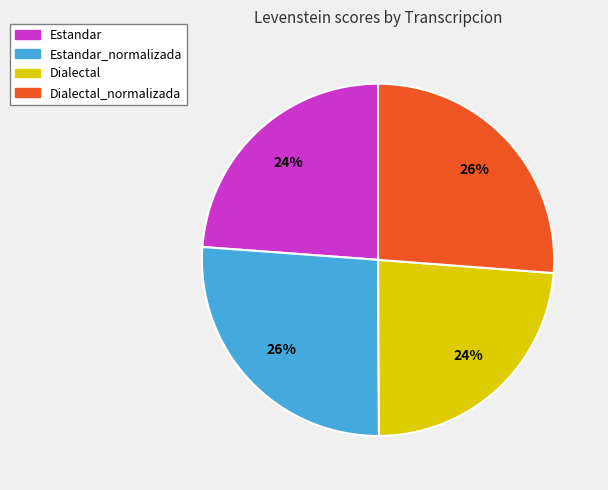

To the nearest percent, what percentage of the pie is Estandar?

24%